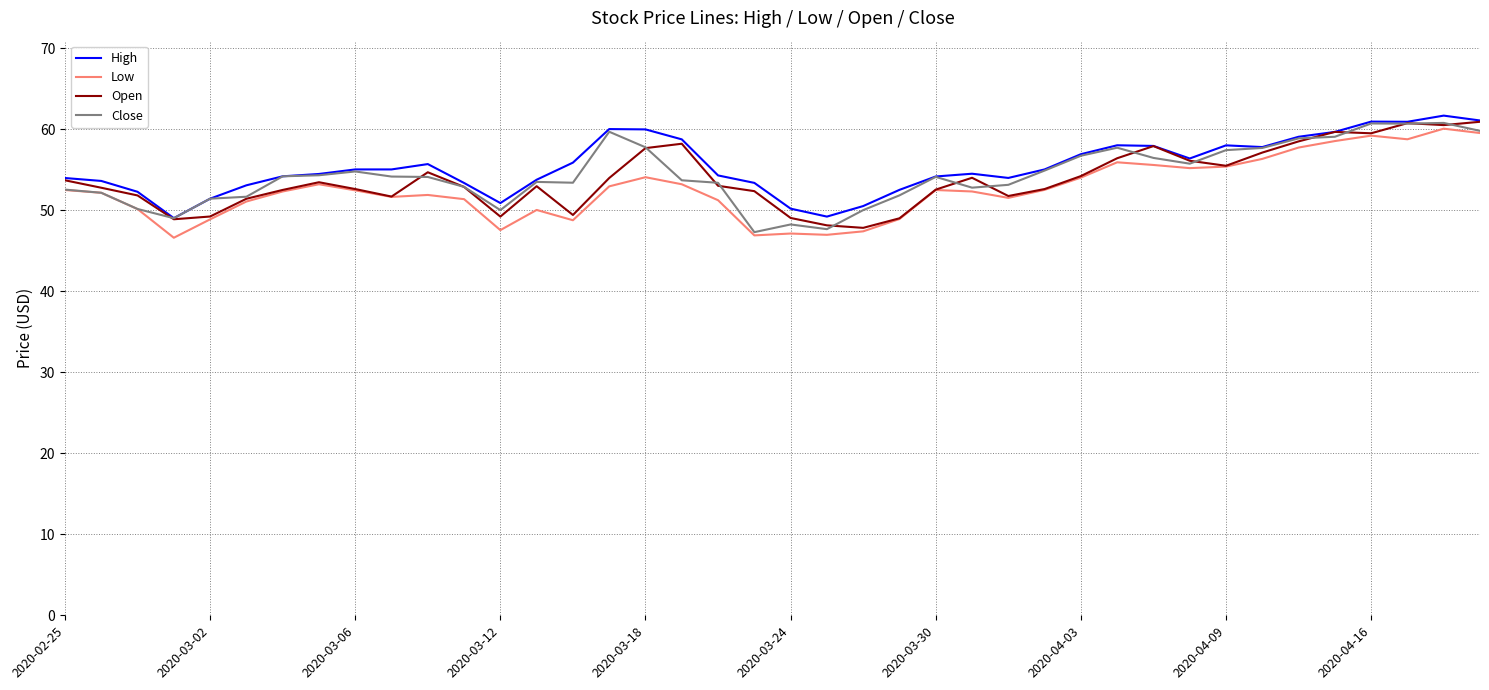

What is the highest value of the High series?

61.7